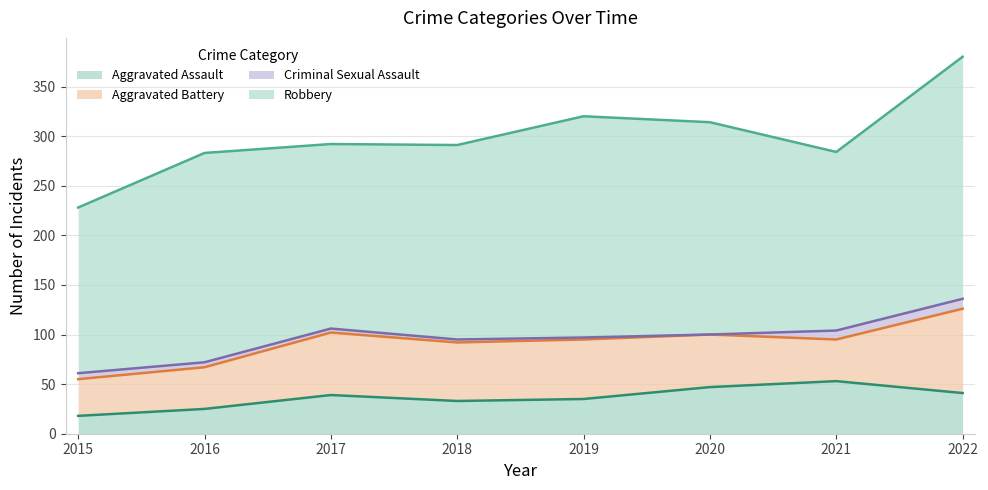

Which series has the largest total across all categories?

Robbery